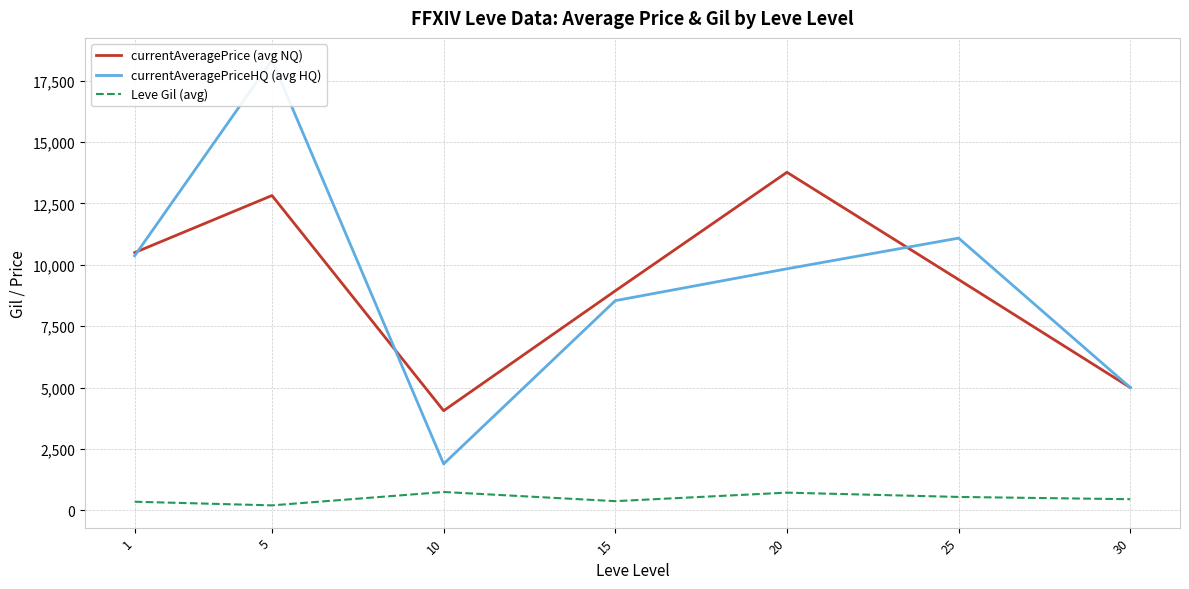

The currentAveragePrice (avg NQ) series shows 6734.9 at 30. True or false?

False